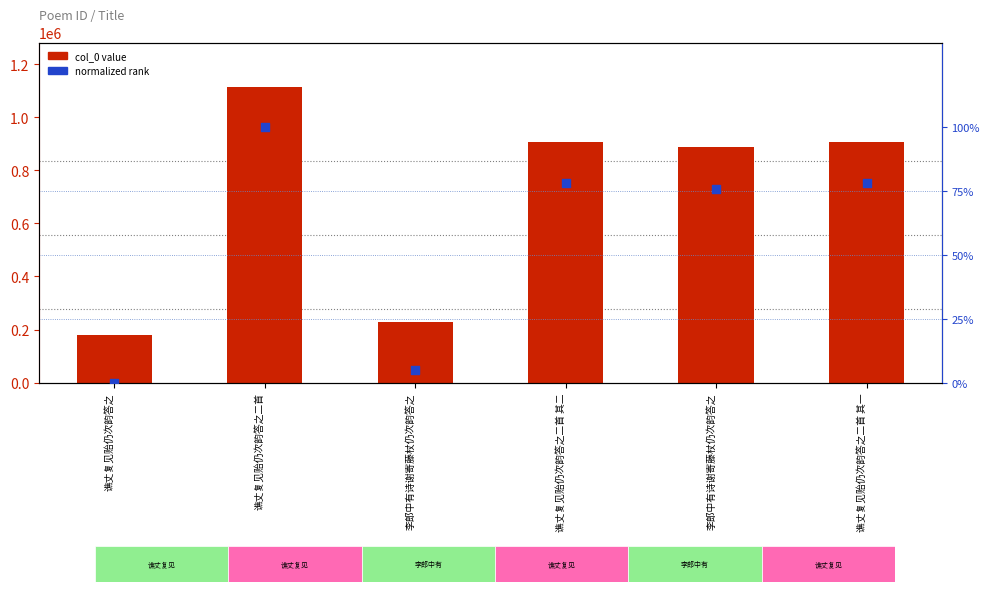

At which category is the sum across all series the highest?

谯丈复见贻仍次韵答之二首